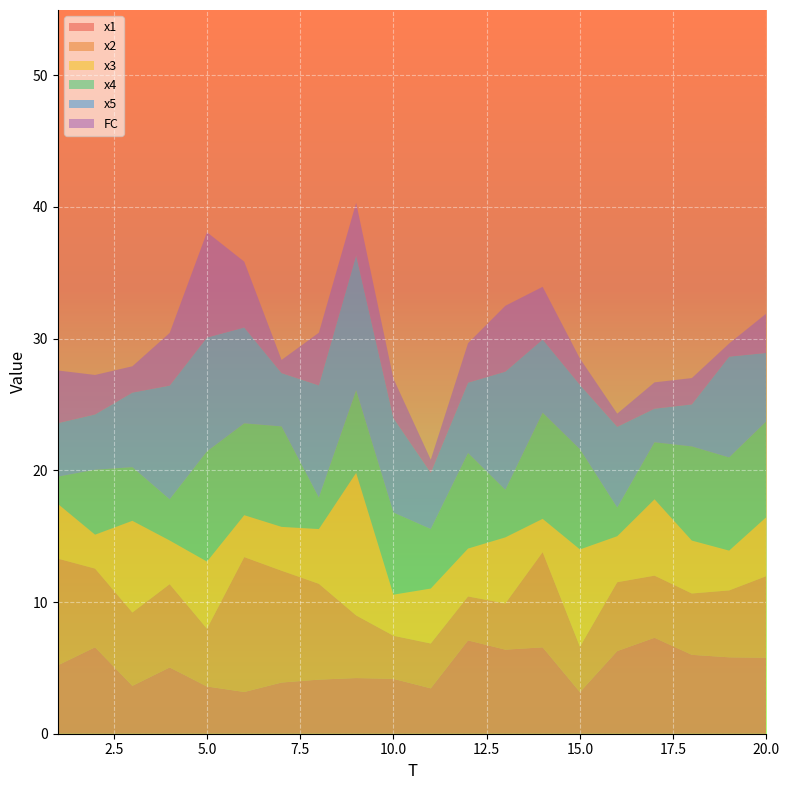

Reading right to left, extract all data points from this chart.

x1: 5.8	5.8	6.0	7.3	6.3	3.2	6.6	6.4	7.1	3.4	4.2	4.2	4.1	3.9	3.2	3.6	5.0	3.6	6.6	5.2
x2: 6.2	5.1	4.7	4.7	5.2	3.4	7.2	3.5	3.3	3.4	3.3	4.8	7.3	8.5	10.2	4.4	6.3	5.6	6.0	8.1
x3: 4.5	3.0	4.0	5.8	3.5	7.4	2.5	5.0	3.6	4.2	3.1	10.8	4.2	3.3	3.2	5.1	3.3	7.0	2.6	4.2
x4: 7.3	7.1	7.1	4.3	2.2	7.6	8.1	3.6	7.3	4.5	6.2	6.3	2.4	7.6	7.0	8.4	3.1	4.1	4.9	2.1
x5: 5.2	7.7	3.2	2.6	6.1	4.9	5.6	9.0	5.3	4.3	7.2	10.2	8.5	4.1	7.3	8.6	8.6	5.7	4.2	4.1
FC: 3.0	1.0	2.0	2.0	1.0	2.0	4.0	5.0	3.0	1.0	3.0	4.0	4.0	1.0	5.0	8.0	4.0	2.0	3.0	4.0